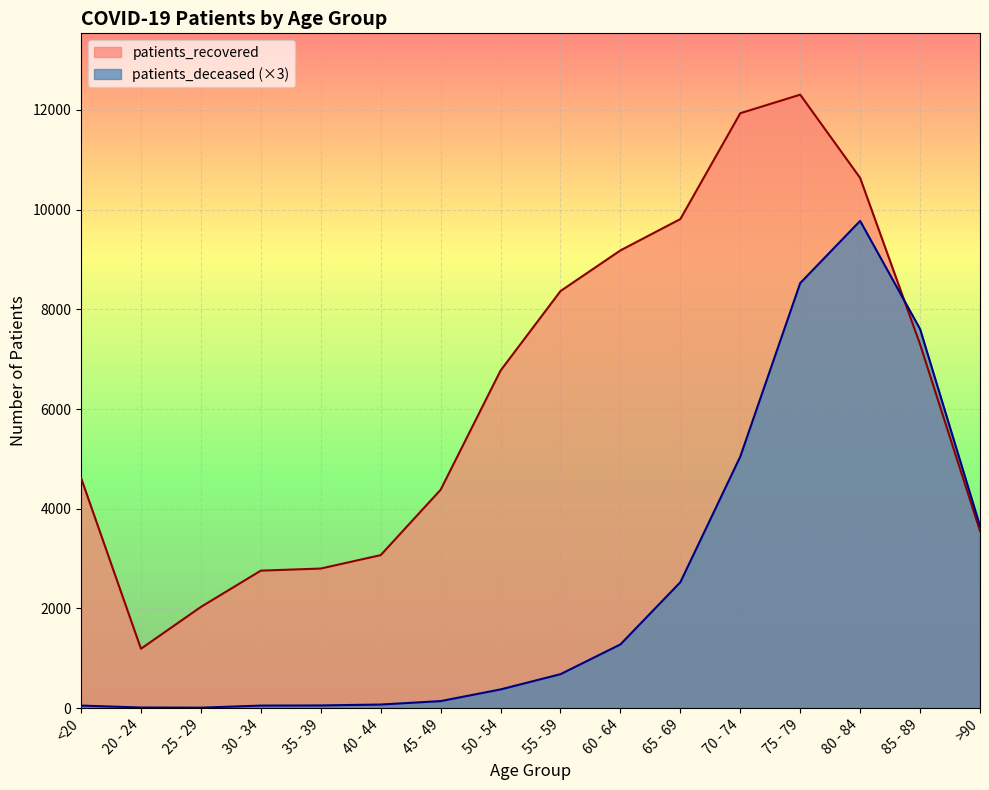

List the series in order of their overall mean, lowest first.

patients_deceased (×3), patients_recovered